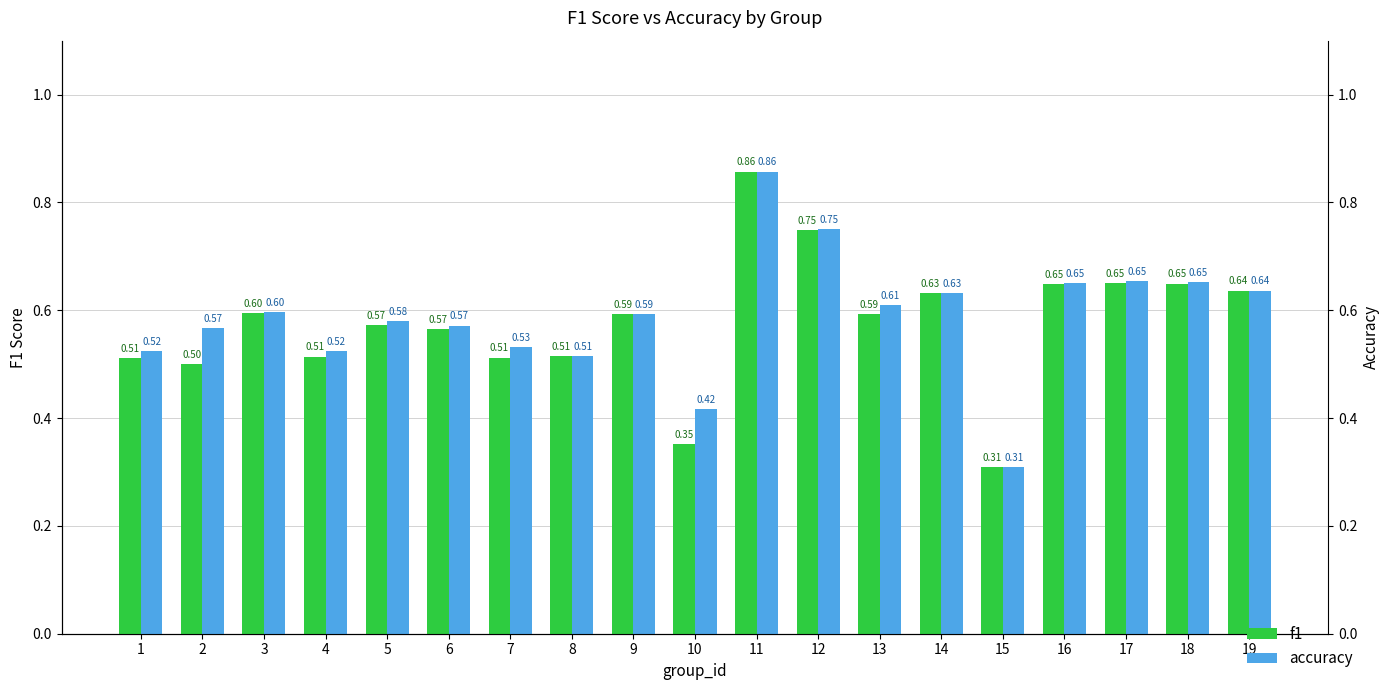

How many bars are there in total?

38